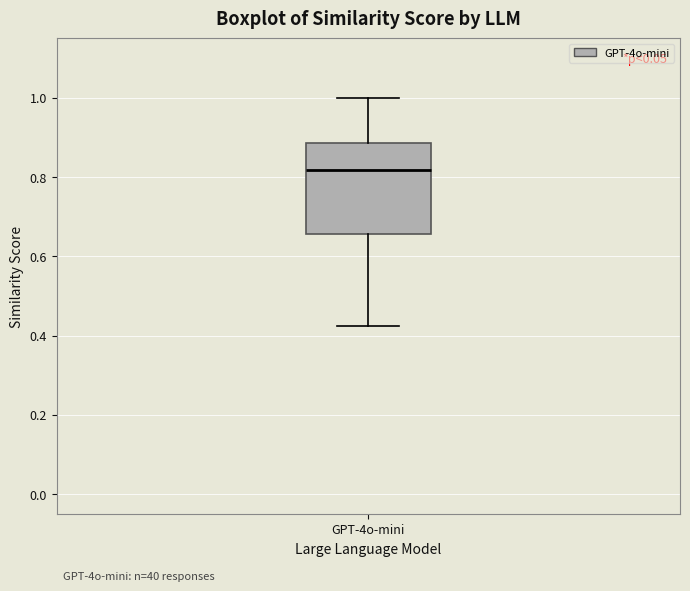

Where does the median line of the box for GPT-4o-mini sit on the y-axis? The values are not printed on the chart, so give them approximately, as read against the axis.

0.82